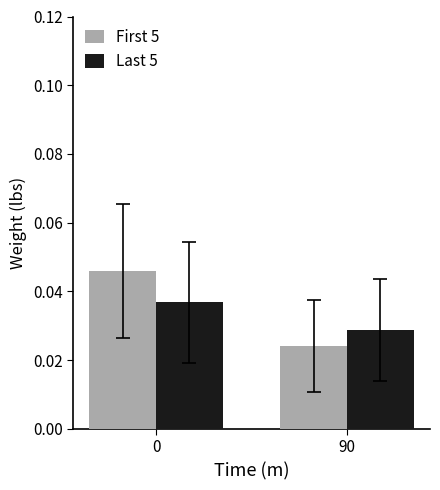

What is the sum of the First 5 values at 90 and 0?

0.1